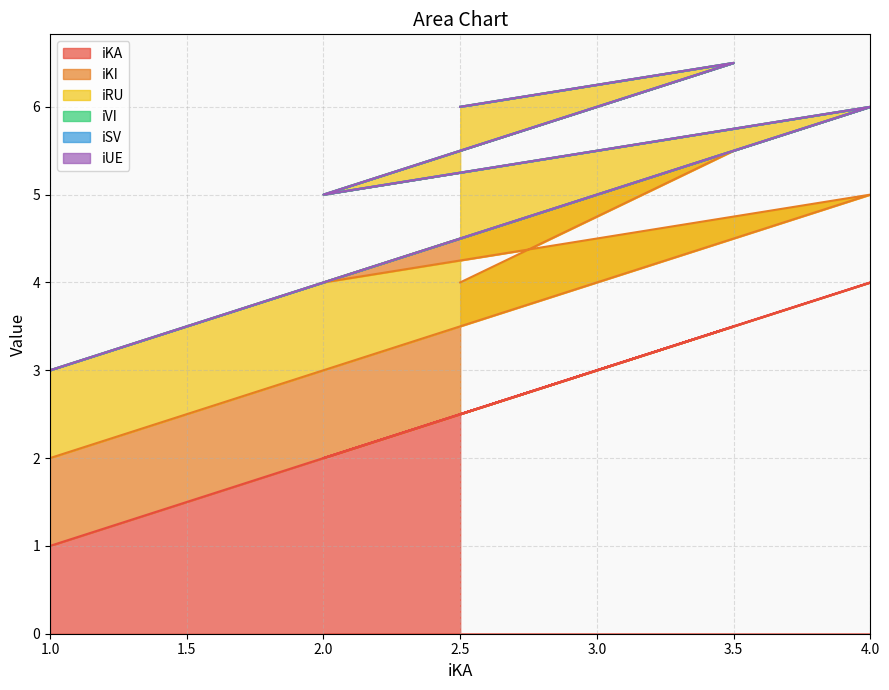

Which series changed the most between 4 and 3.5?

iKI